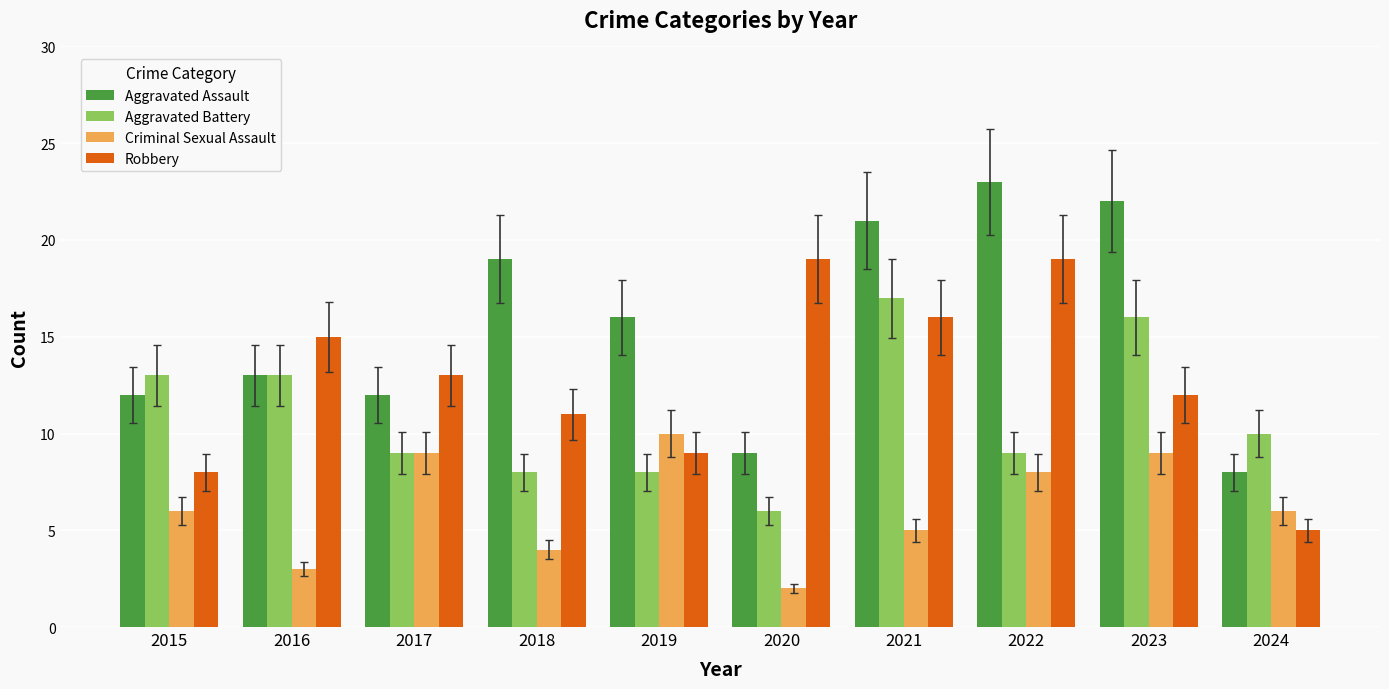

What is the value of the Robbery bar at the 4th from the left?

11